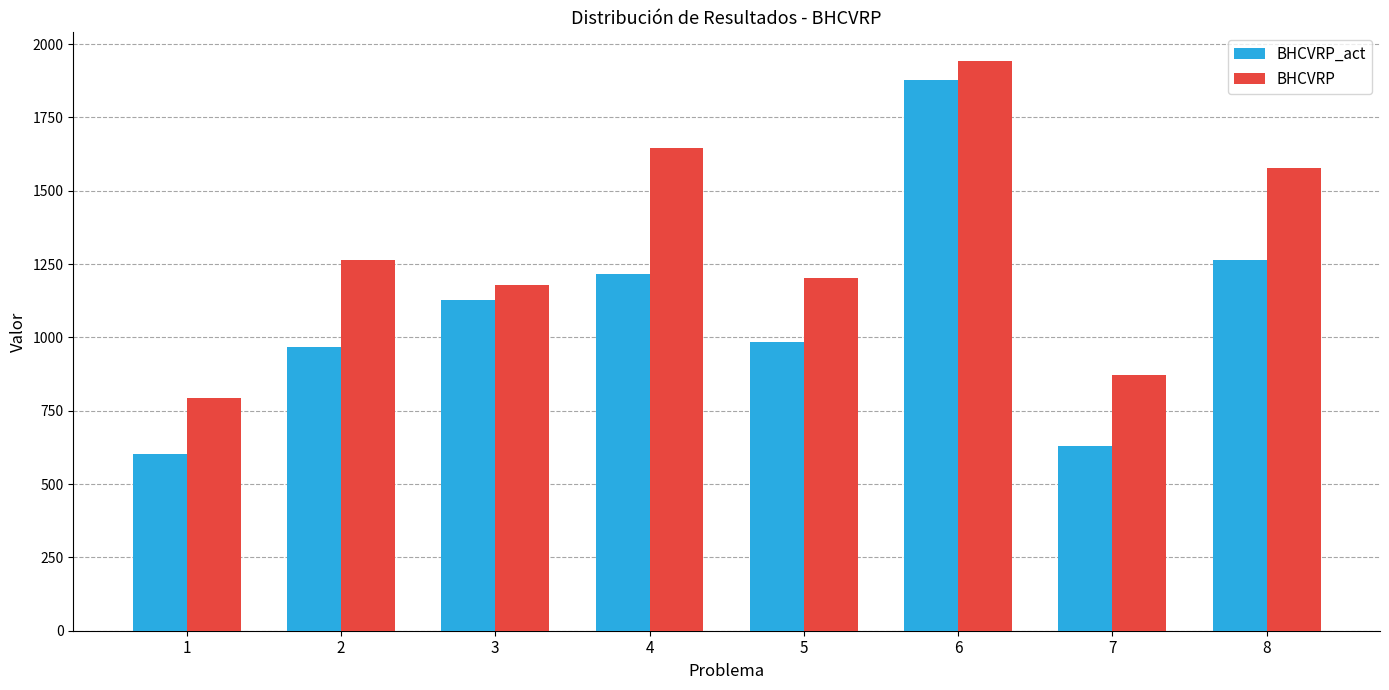

What is the average value of the BHCVRP_act series?

1083.6